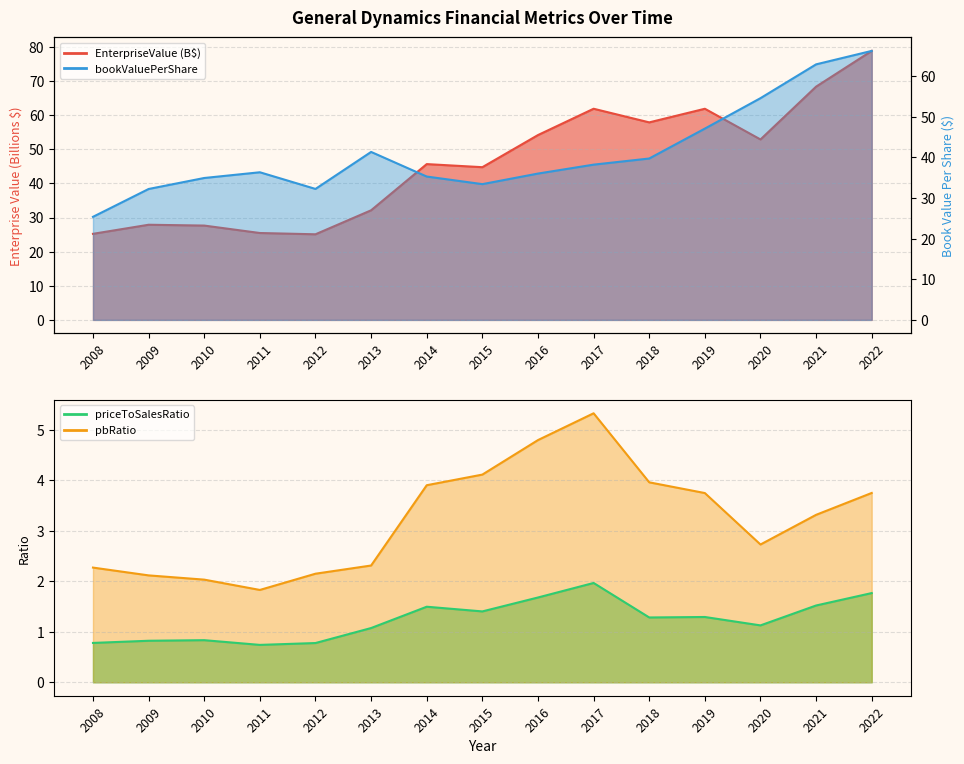

Which series changed the most between 2015 and 2020?

pbRatio